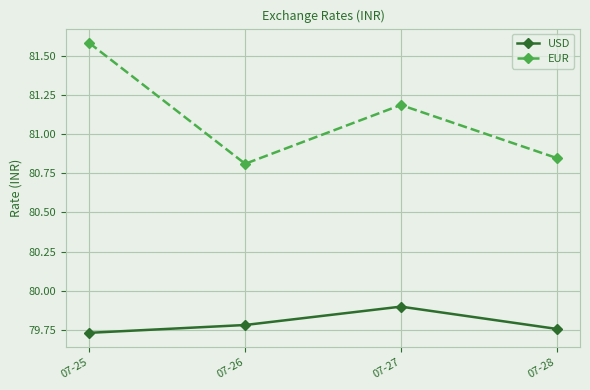

True or false: EUR has a value of 80.8 at 07-26.

True